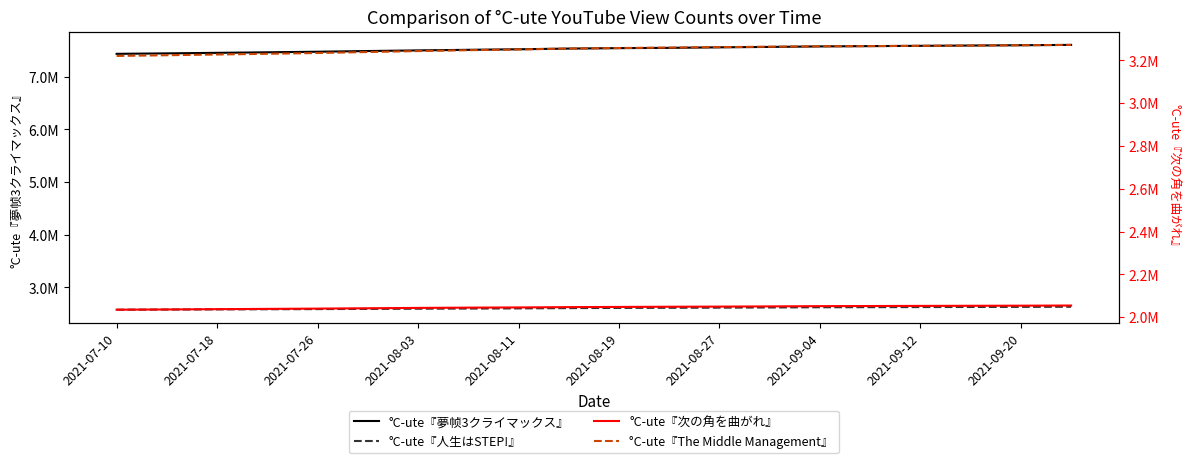

What are all the series names shown in the legend?

°C-ute『夢帧3クライマックス』, °C-ute『人生はSTEP!』, °C-ute『次の角を曲がれ』, °C-ute『The Middle Management』